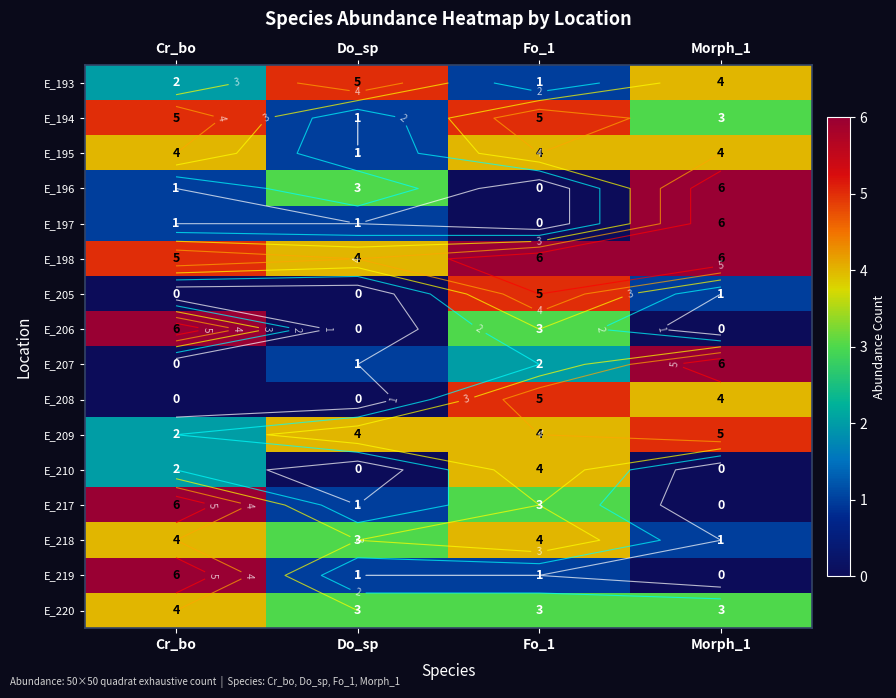

Count the E_208 values in the range 0 to 5.

4